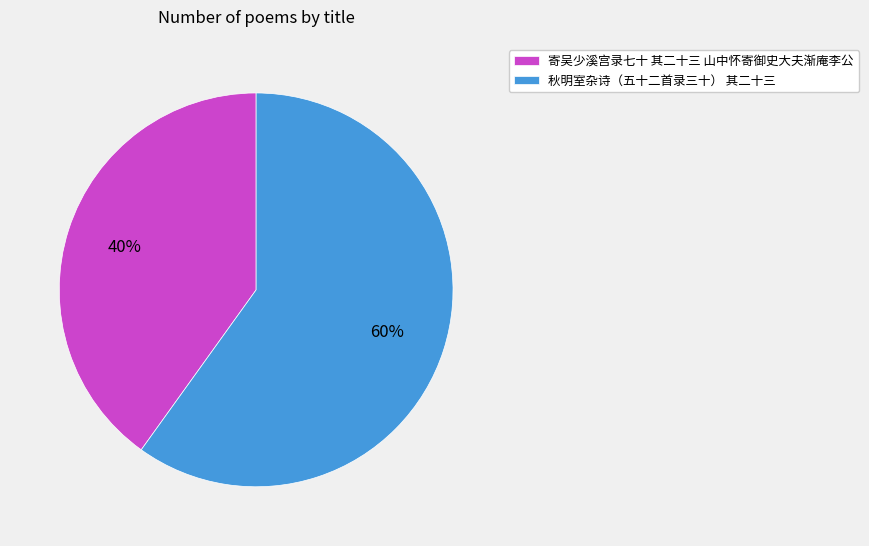

Does 秋明室杂诗（五十二首录三十） 其二十三 represent more than half of the total?

Yes